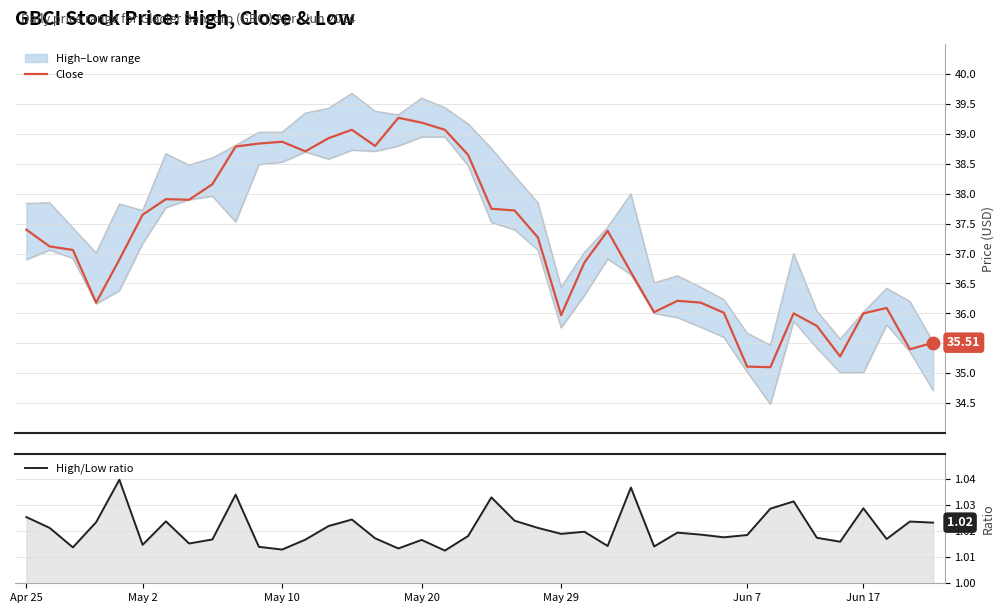

Is the value of Close at May 2 greater than the value of High/Low ratio at 14?

Yes